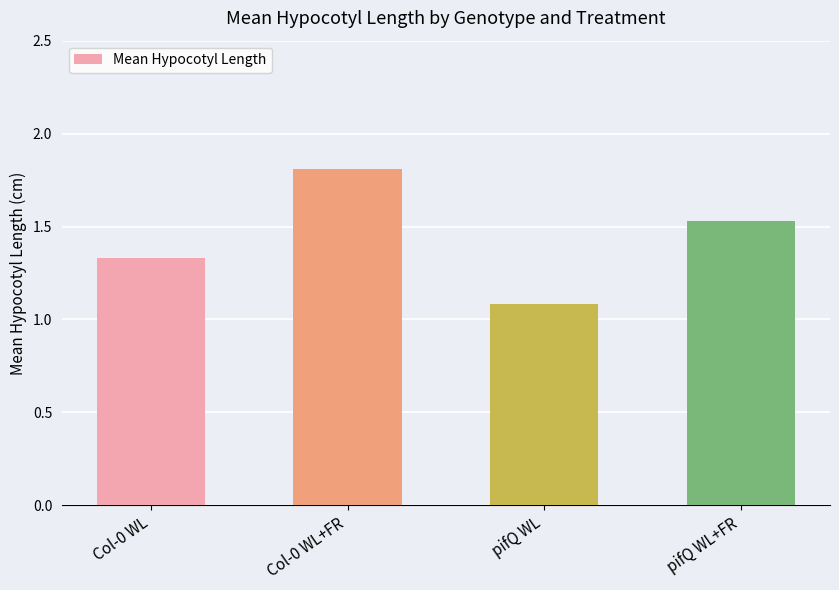

What is the maximum value shown in the chart?

1.8